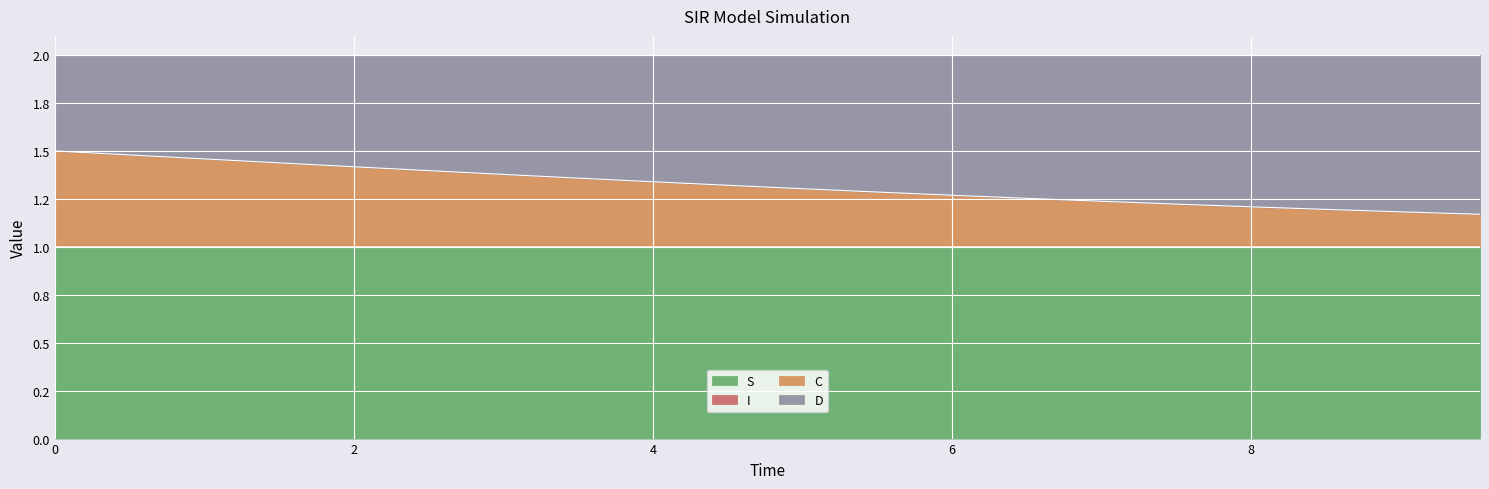

What is the lowest value of the C series?

1.2